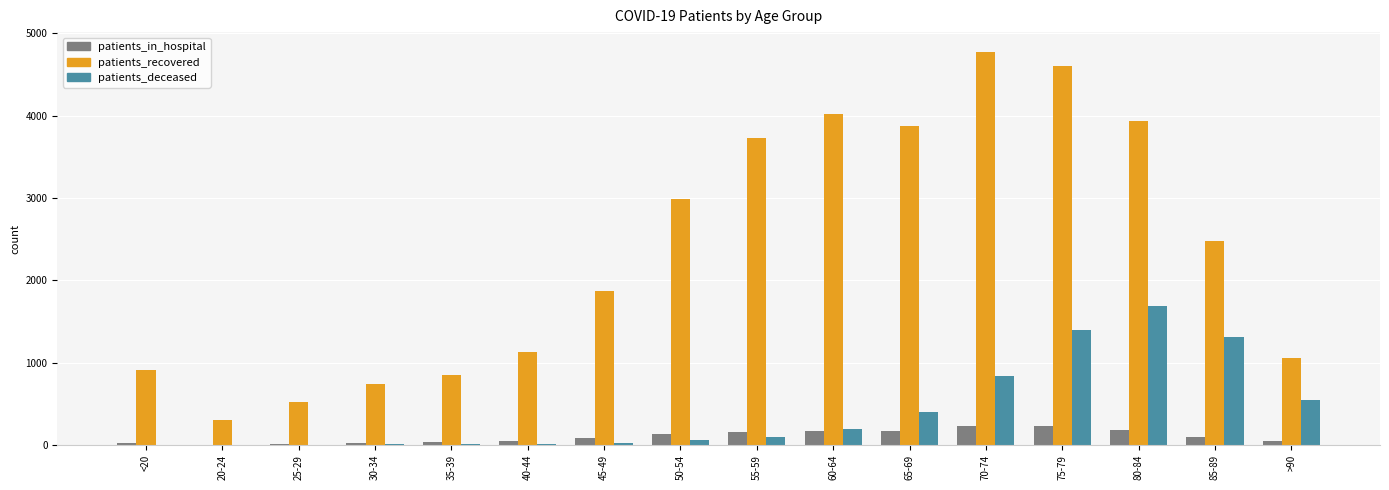

Which series changed the most between <20 and 75-79?

patients_recovered